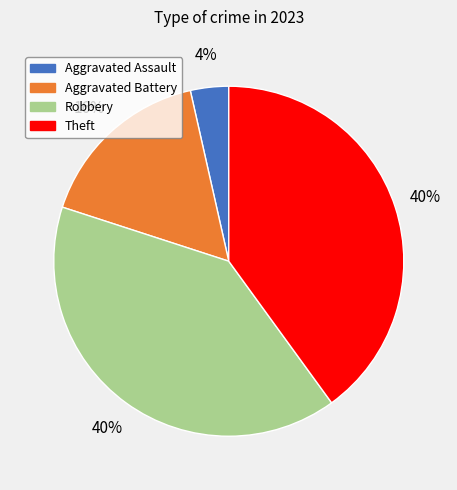

To the nearest percent, what is the difference between the Aggravated Battery and Robbery slice percentages?

24%